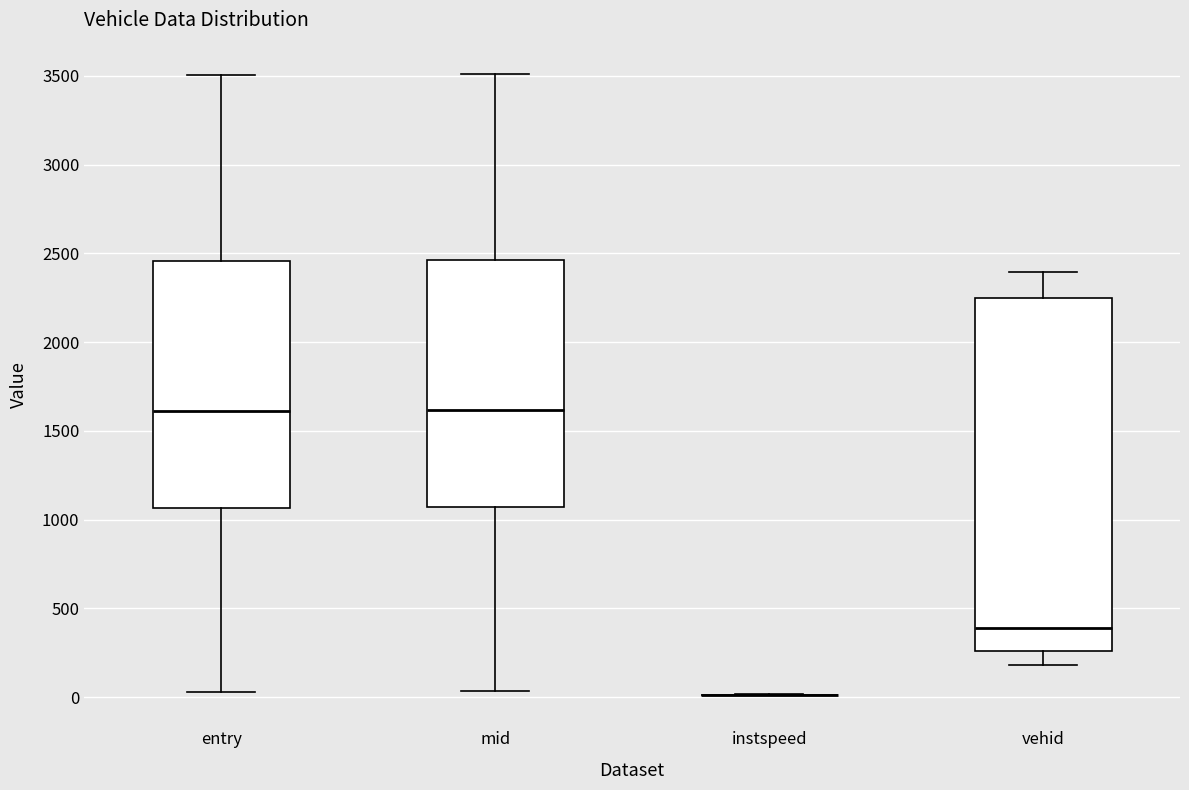

Comparing the boxes themselves (not the whiskers), which one is the tallest?

vehid